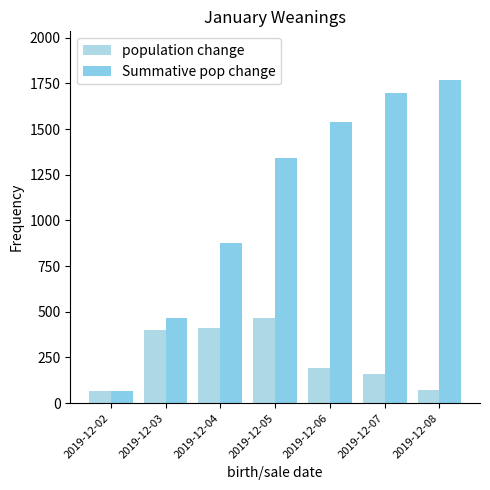

What is the average value of the Summative pop change series?

1109